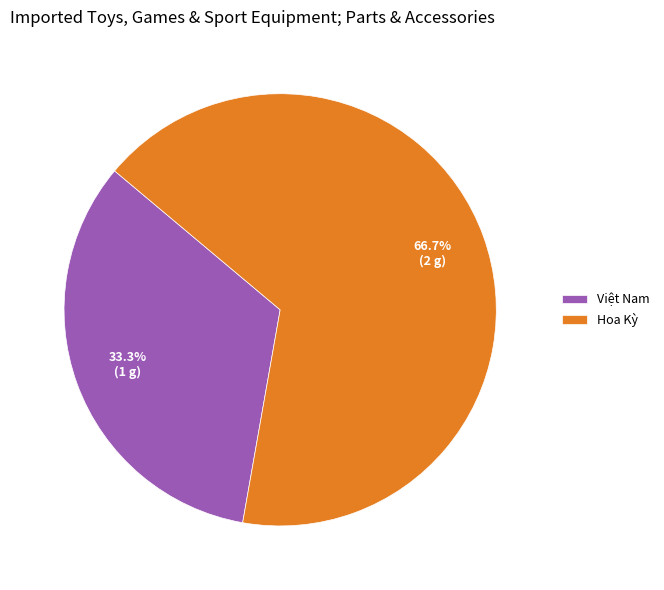

To the nearest percent, what is the difference between the Hoa Kỳ and Việt Nam slice percentages?

33%